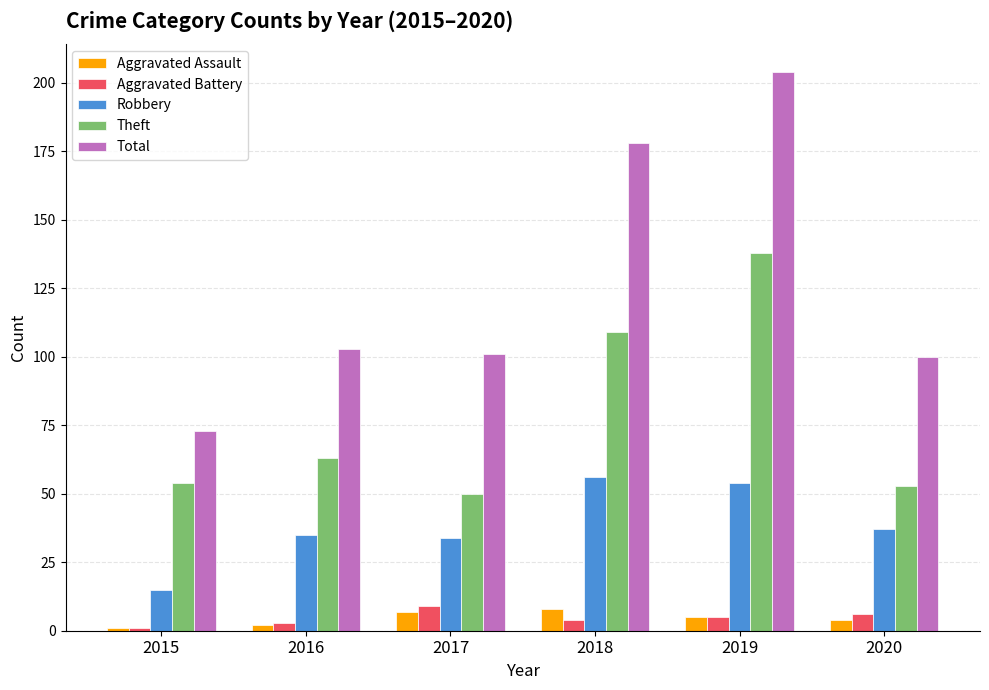

Rank the series at 2020 from lowest to highest value.

Aggravated Assault, Aggravated Battery, Robbery, Theft, Total